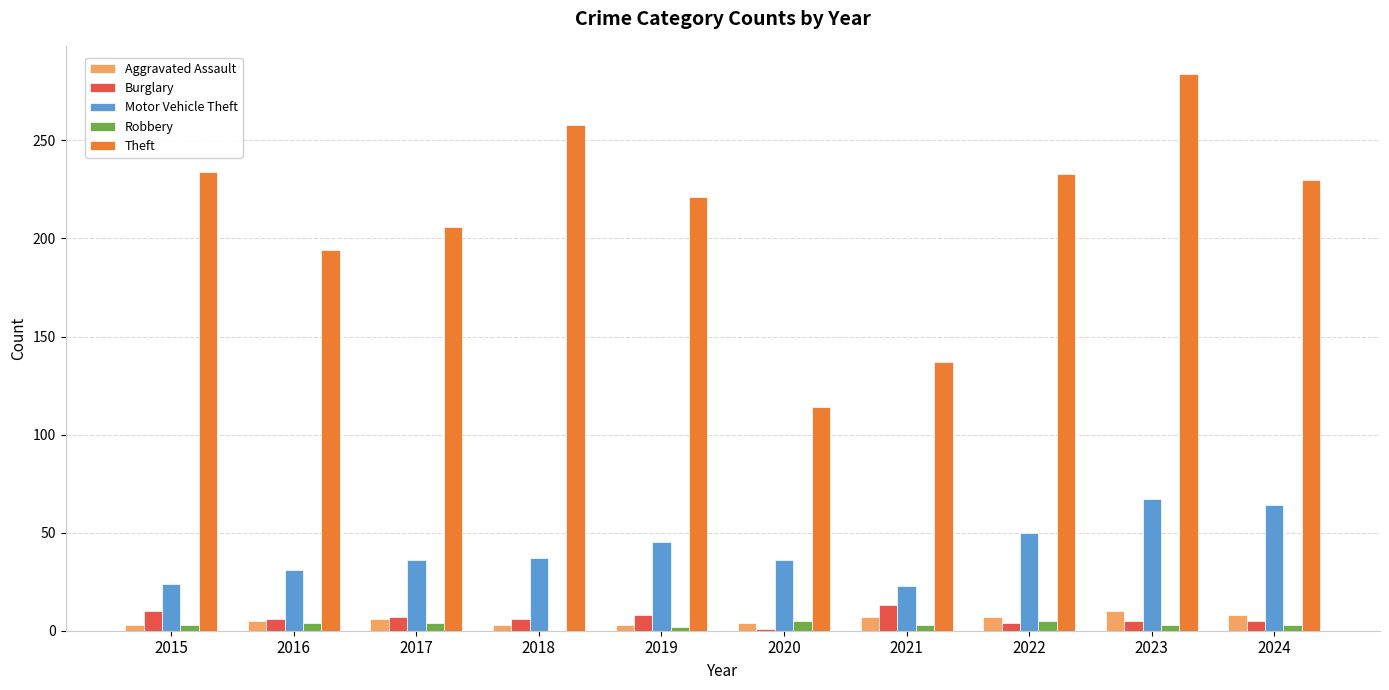

The value of Theft at 2018 is 258. True or false?

True